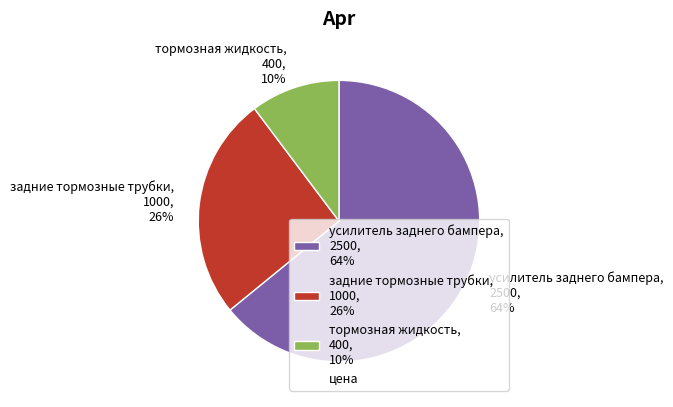

Count the number of slices in the pie.

3